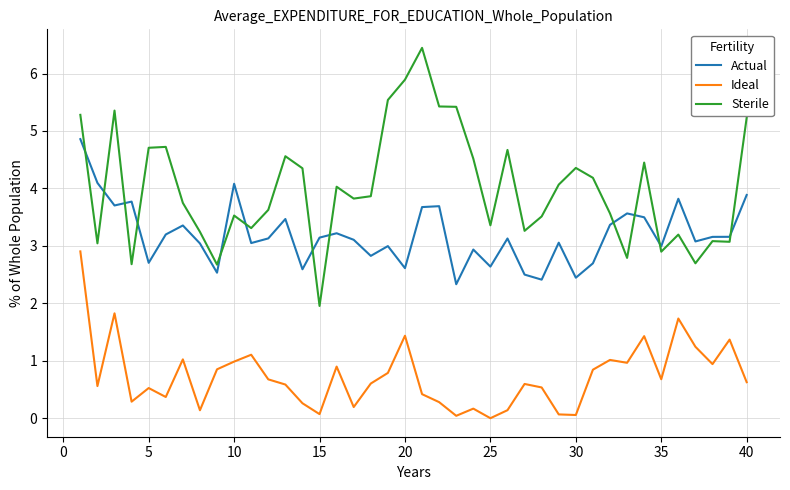

What are all the series names shown in the legend?

Actual, Ideal, Sterile